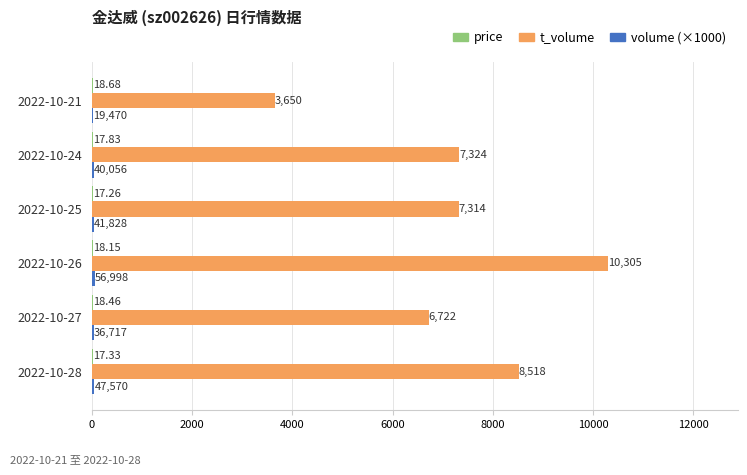

Between 2022-10-25 and 2022-10-21, which series saw the biggest shift?

t_volume